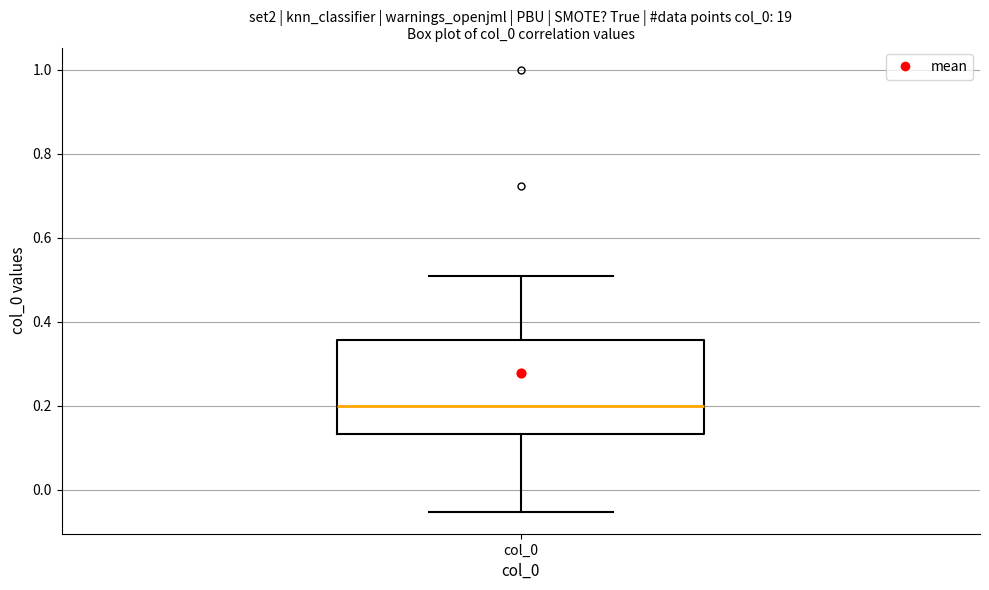

Read this box plot against the y-axis: the position of the median line, the range covered by the box, and the ends of both whiskers. The values are not printed on the chart, so give them approximately, as read against the axis.

median 0.20, box 0.14 to 0.36, whiskers -0.06 to 0.50